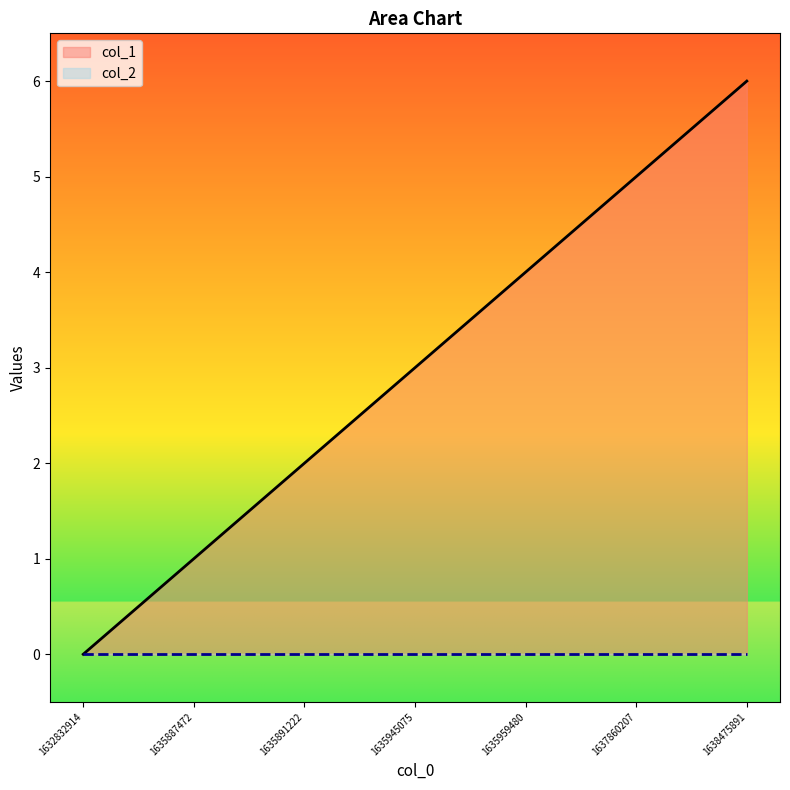

Reading left to right, extract all data points from this chart.

1632832914=0	1635887472=1	1635891222=2	1635945075=3	1635959480=4	1637860207=5	1638475891=6